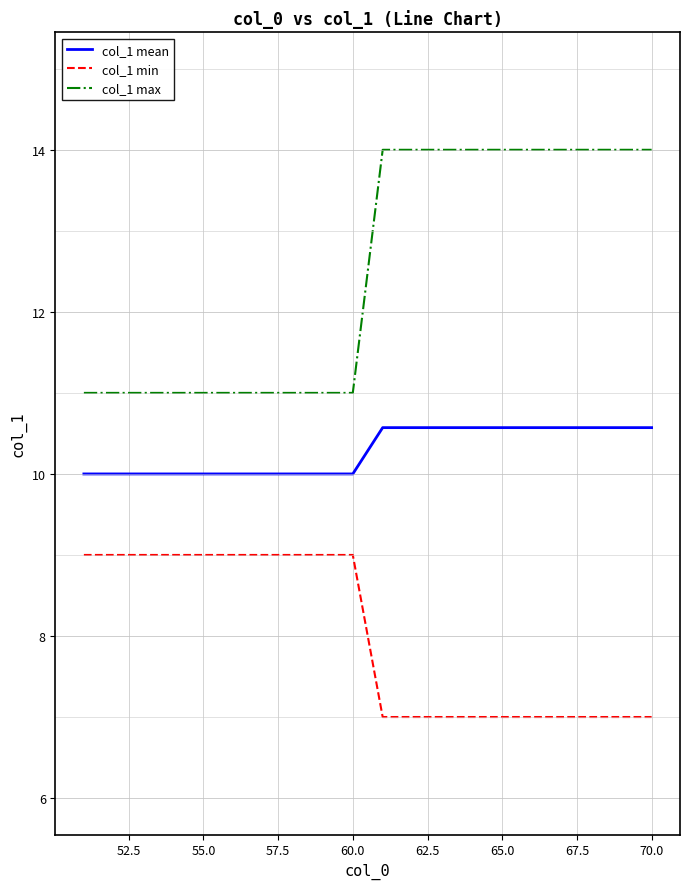

How many categories are shown in the chart?

20